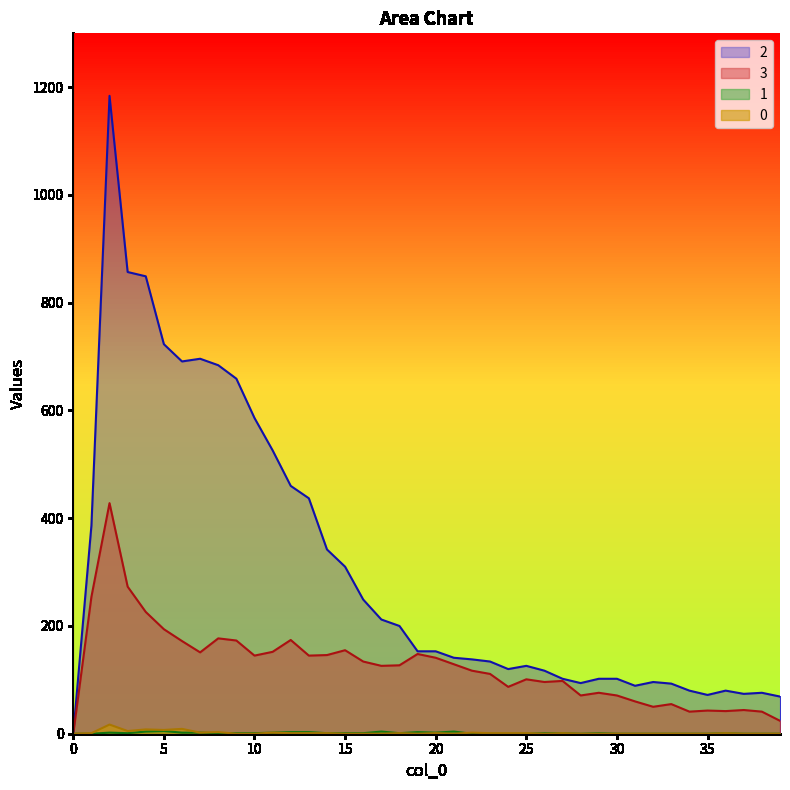

True or false: 2 and 1 intersect in this chart.

False